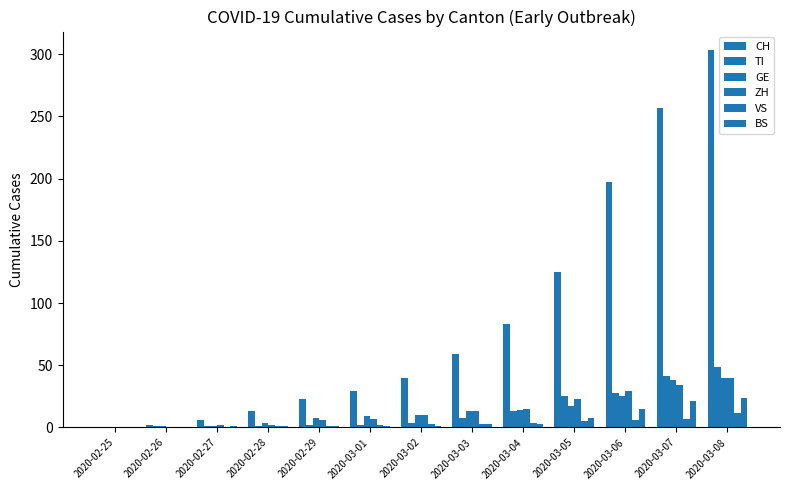

What is the label of the 8th bar from the left?

2020-03-03